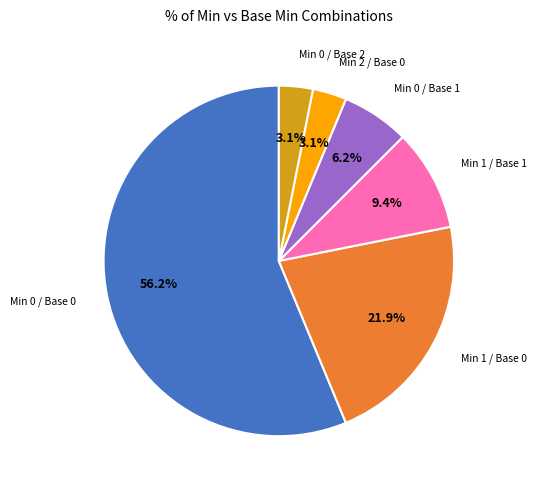

How many segments does this pie chart have?

6